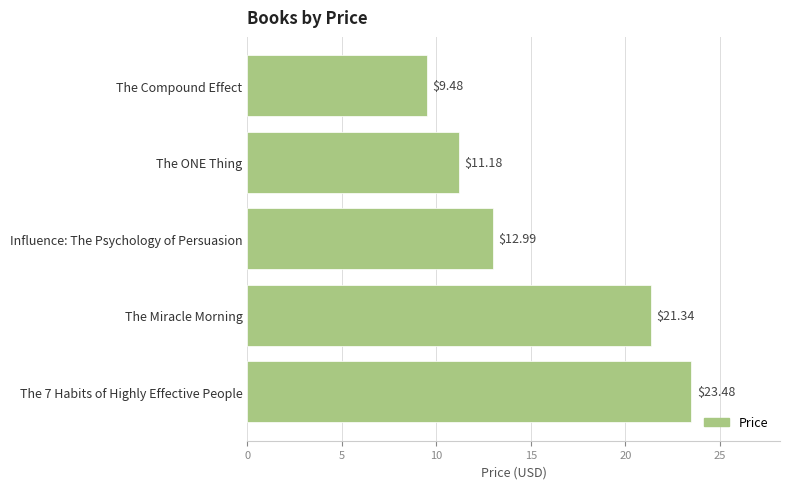

Rank the categories by value from highest to lowest.

The 7 Habits of Highly Effective People, The Miracle Morning, Influence: The Psychology of Persuasion, The ONE Thing, The Compound Effect